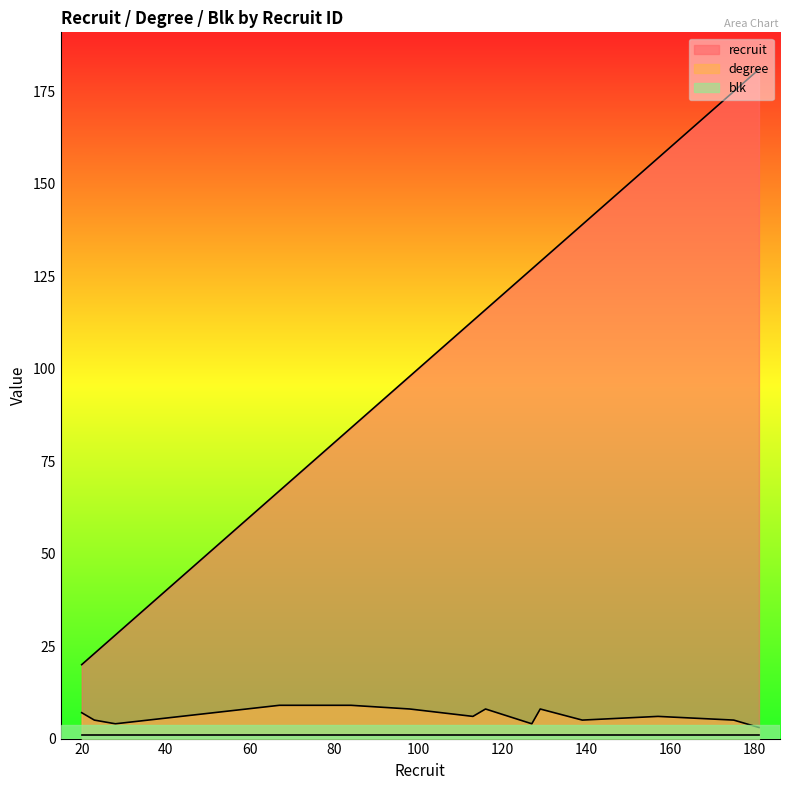

What is the sum of all recruit values?

1538